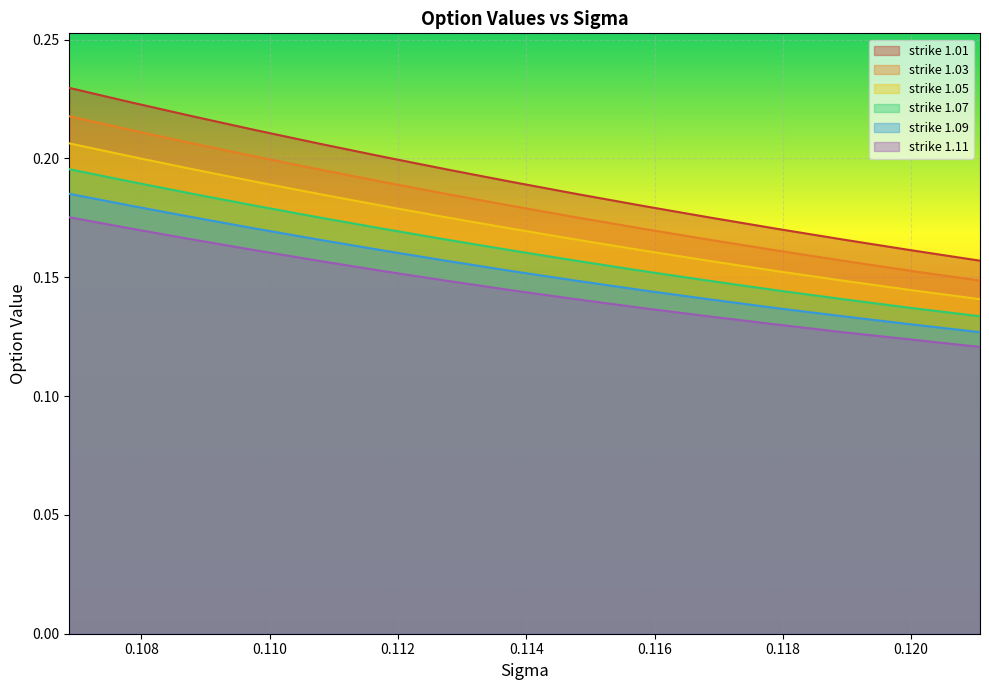

Which series has the largest total across all categories?

strike 1.01